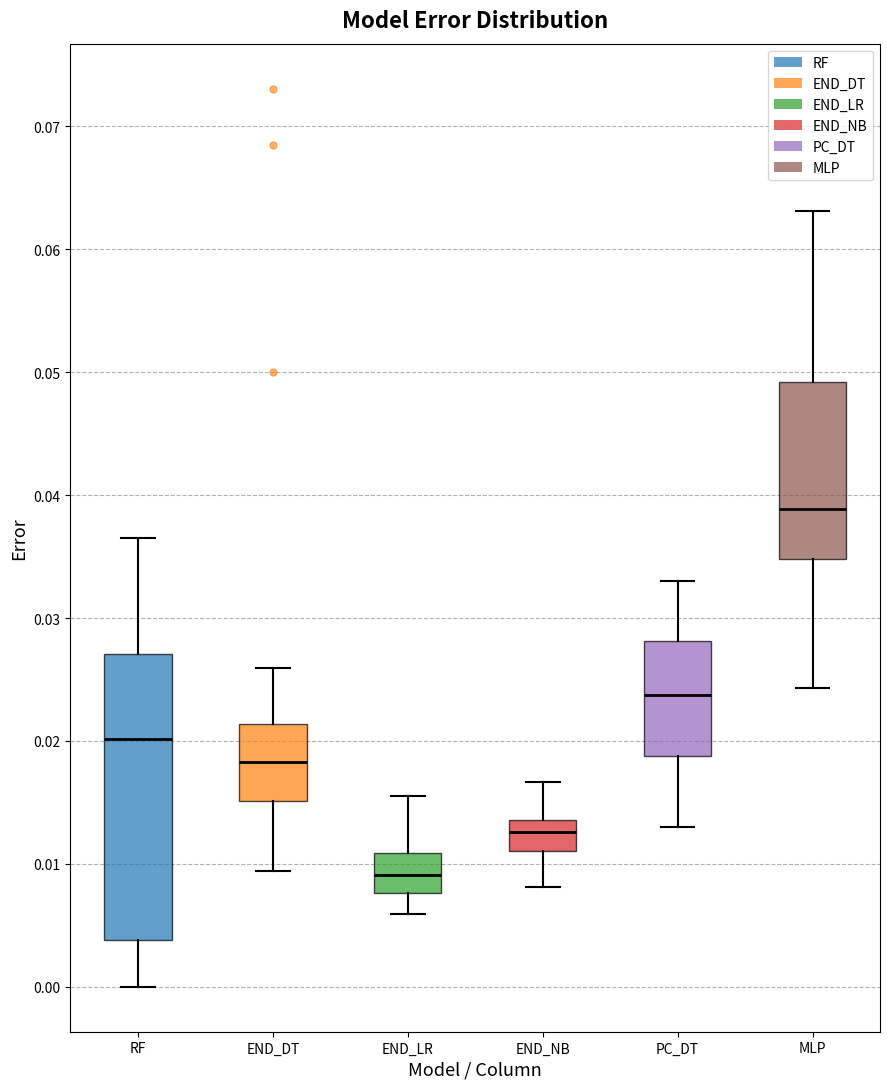

Comparing the boxes themselves (not the whiskers), which one is the tallest?

RF